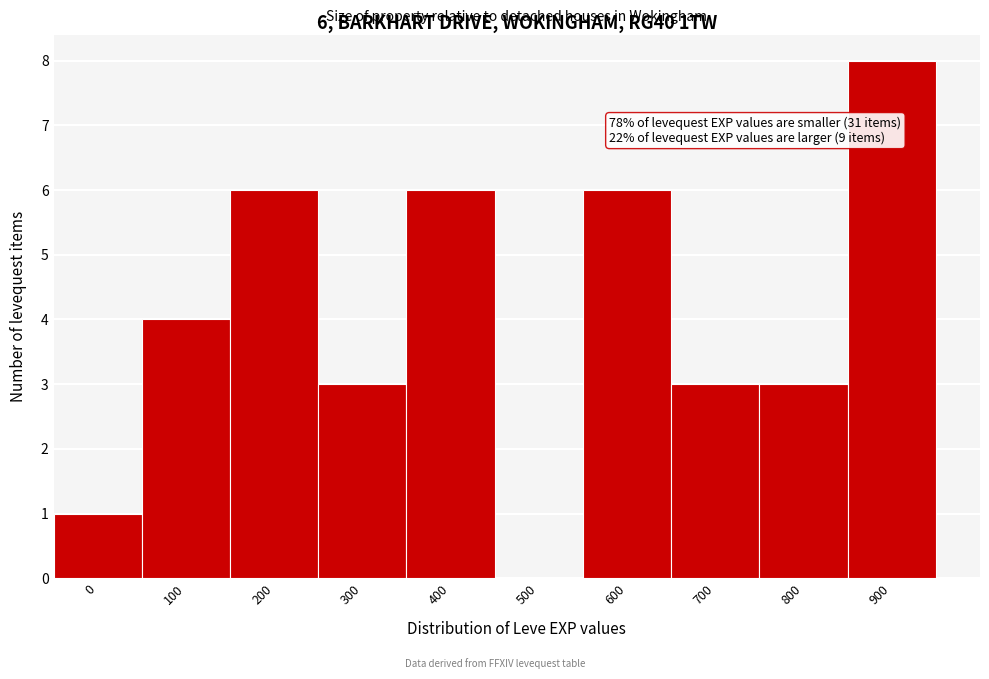

Reading left to right, transcribe all the data shown in this chart.

0=1	100=4	200=6	300=3	400=6	500=0	600=6	700=3	800=3	900=8